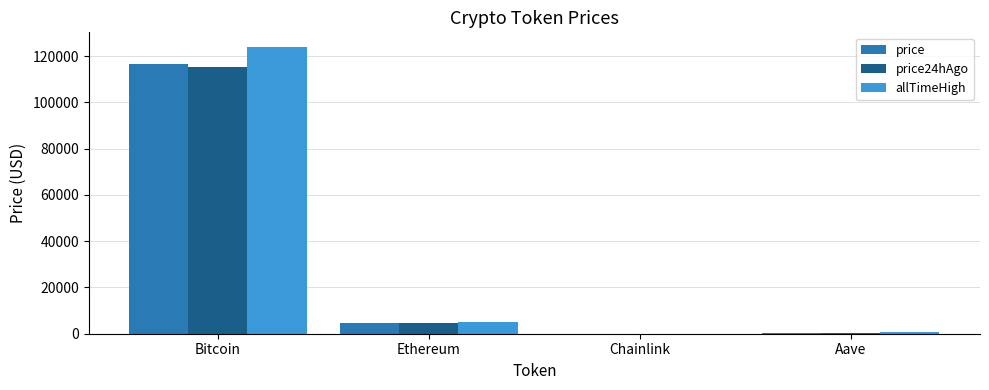

What is the sum of all allTimeHigh values?

129788.4